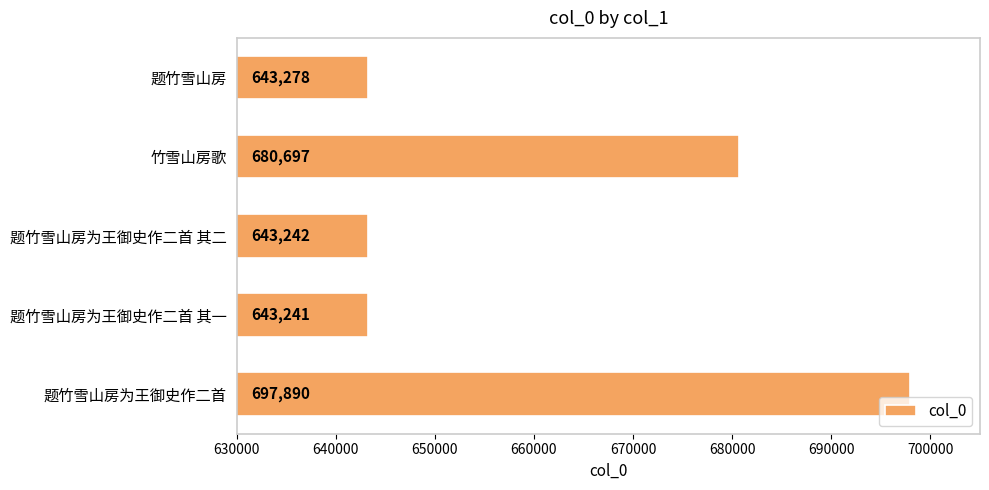

Which category has the lowest value across all series?

题竹雪山房为王御史作二首 其一